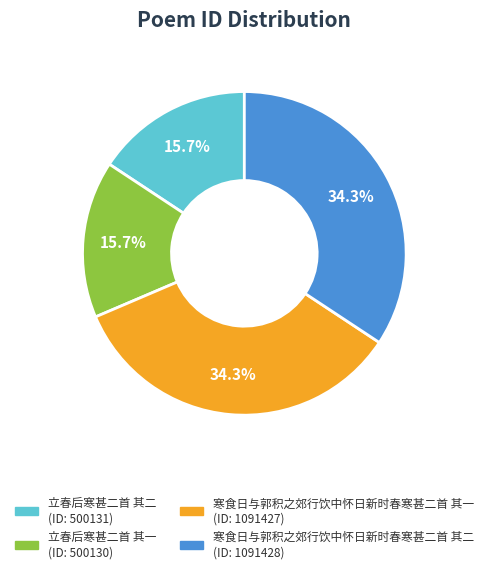

Does any single category account for the majority?

No